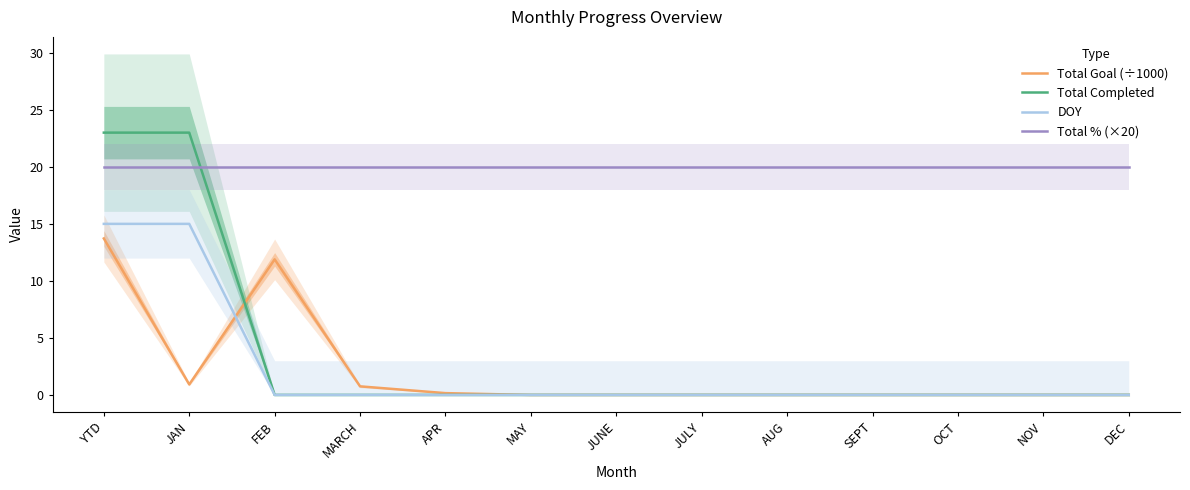

What is the difference between the maximum and minimum values in the DOY series?

15.0